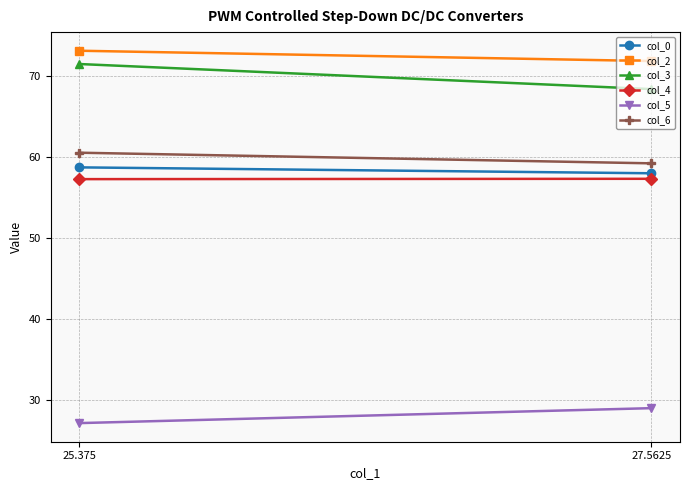

What position from the left is 25.375?

1